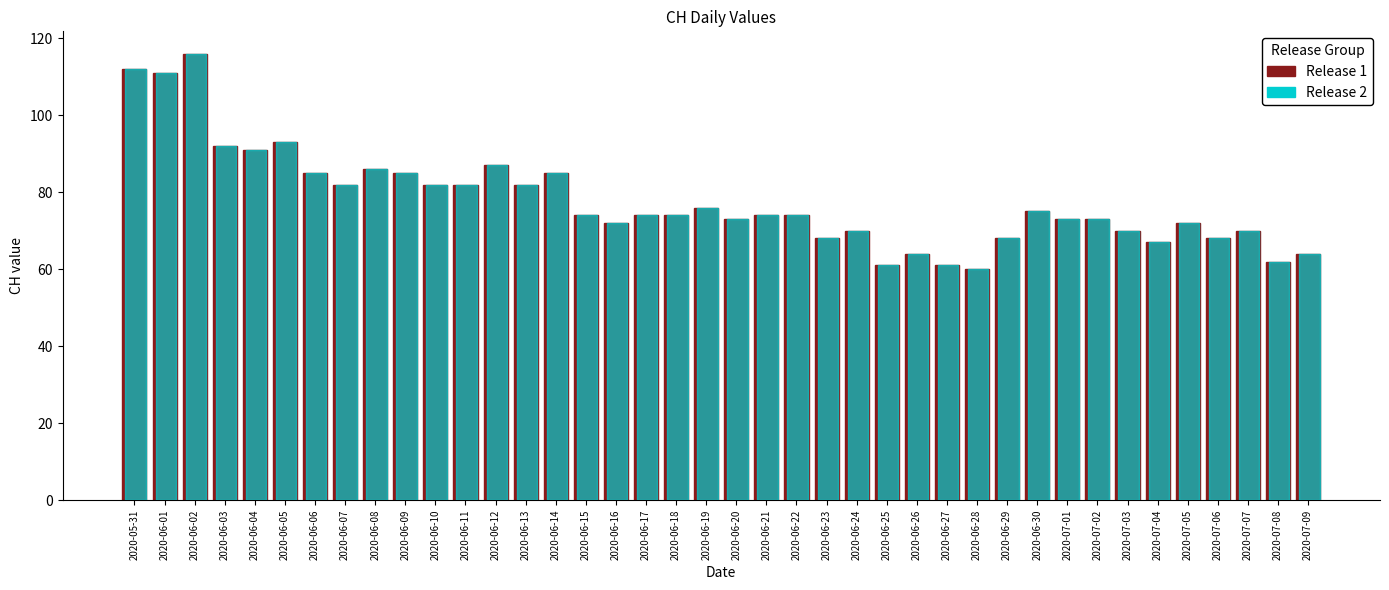

What is the total value across all series at 2020-06-30?

150